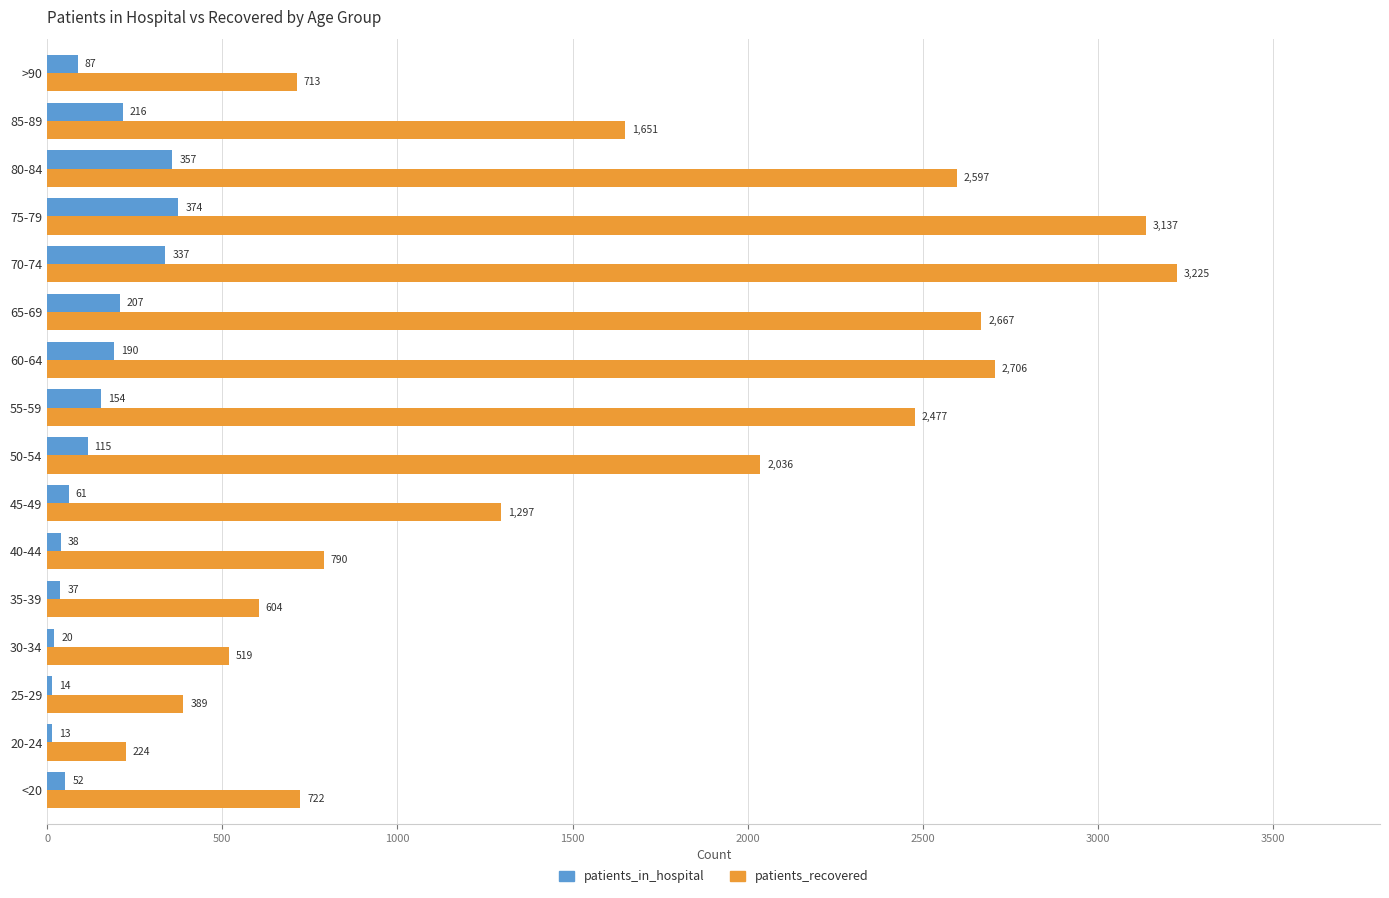

What is the difference between the highest and lowest values at 70-74?

2888